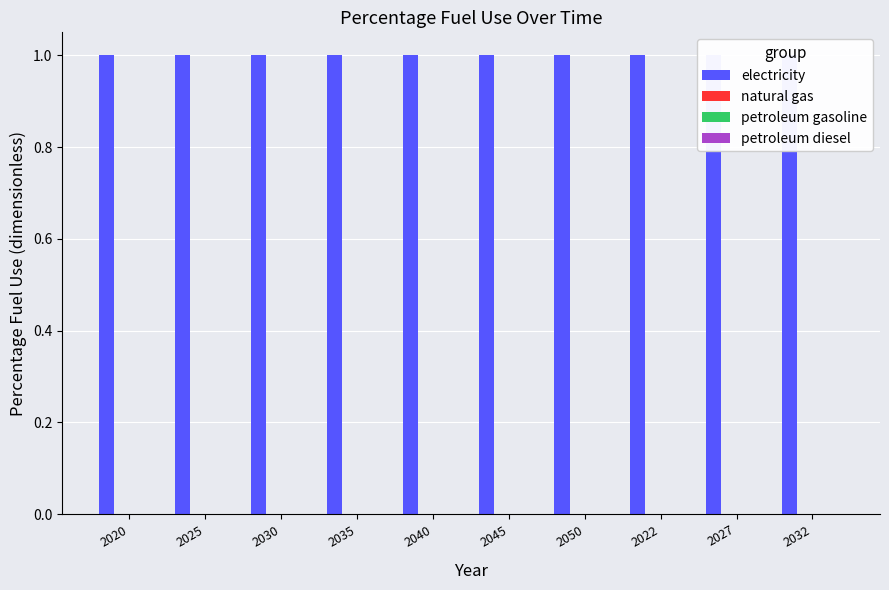

Between 2035 and 2032, which series saw the biggest shift?

electricity